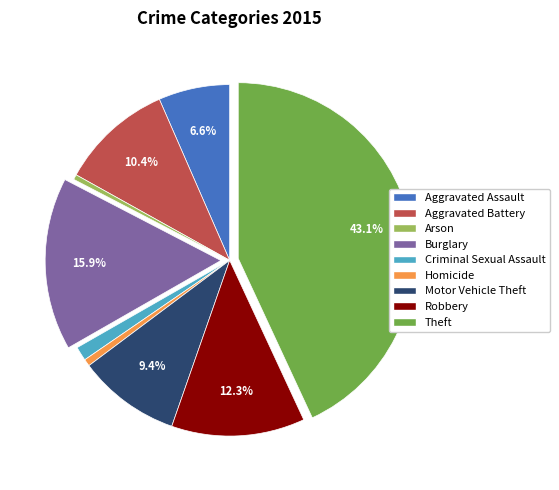

How many slices are in this pie chart?

9